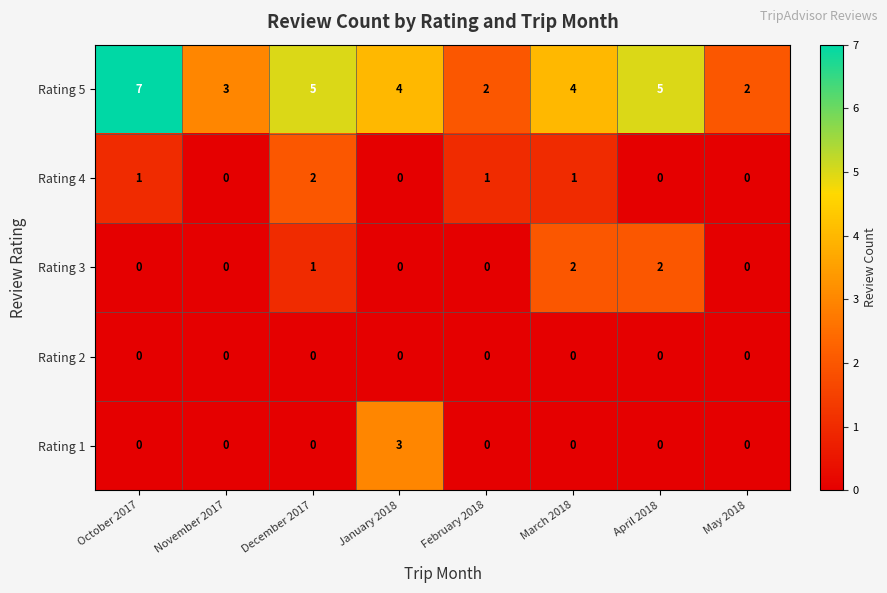

How many categories are shown in the chart?

8